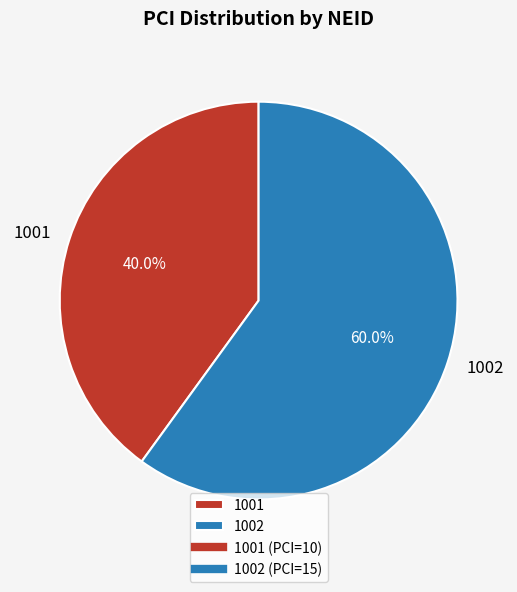

How many segments does this pie chart have?

2